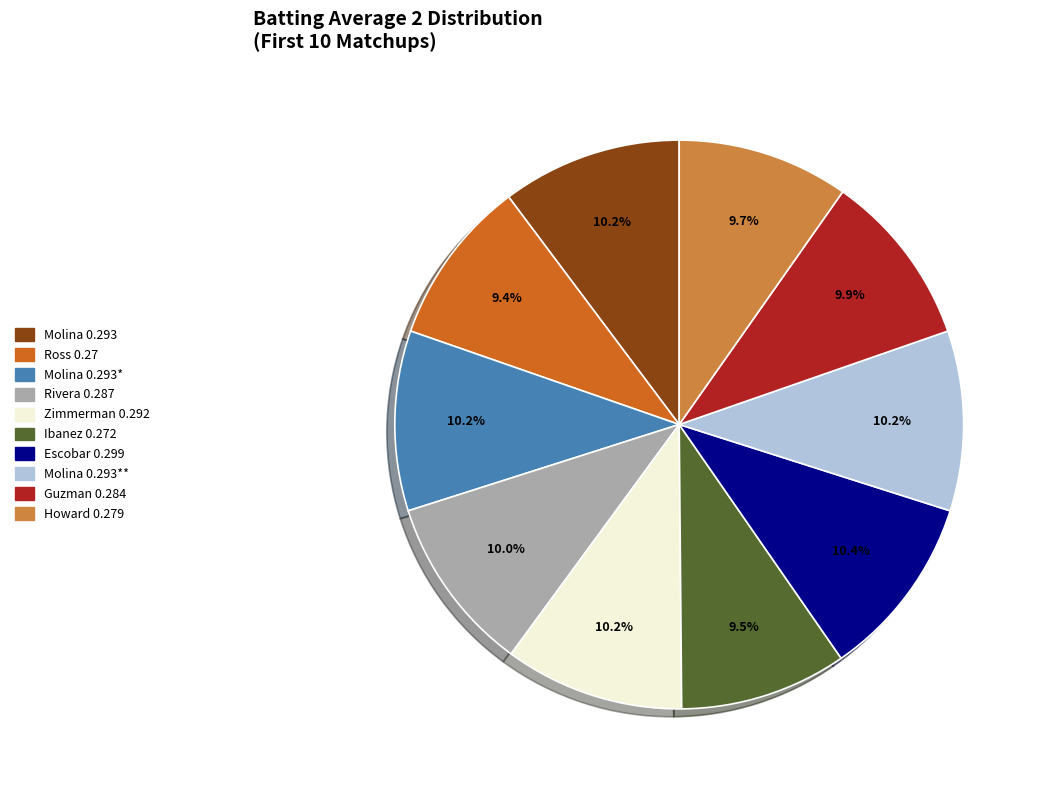

Does Ibanez 0.272 account for over 50% of the chart?

No